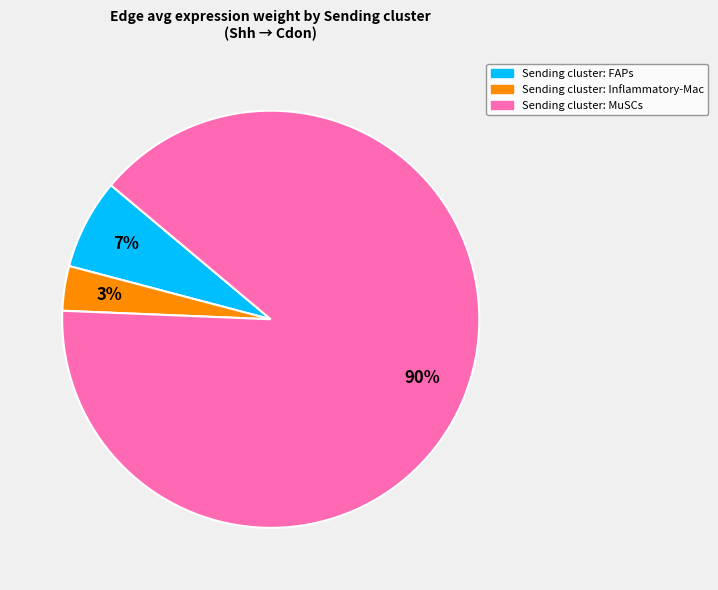

To the nearest percent, what is the difference between the Sending cluster: Inflammatory-Mac and Sending cluster: FAPs slice percentages?

4%